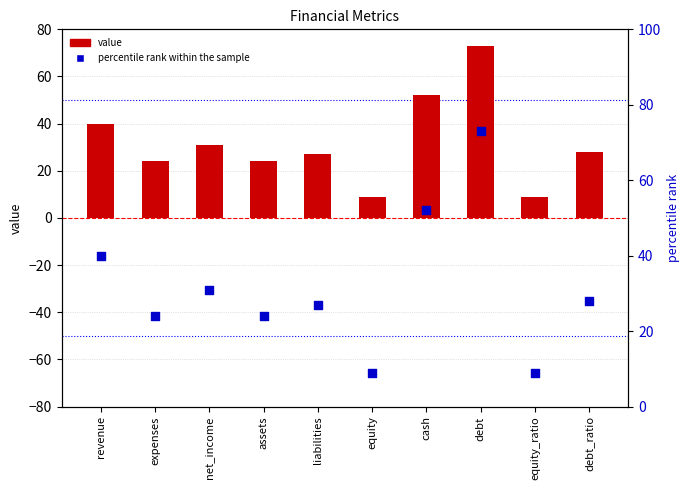

Which series has the widest spread of Y values?

value